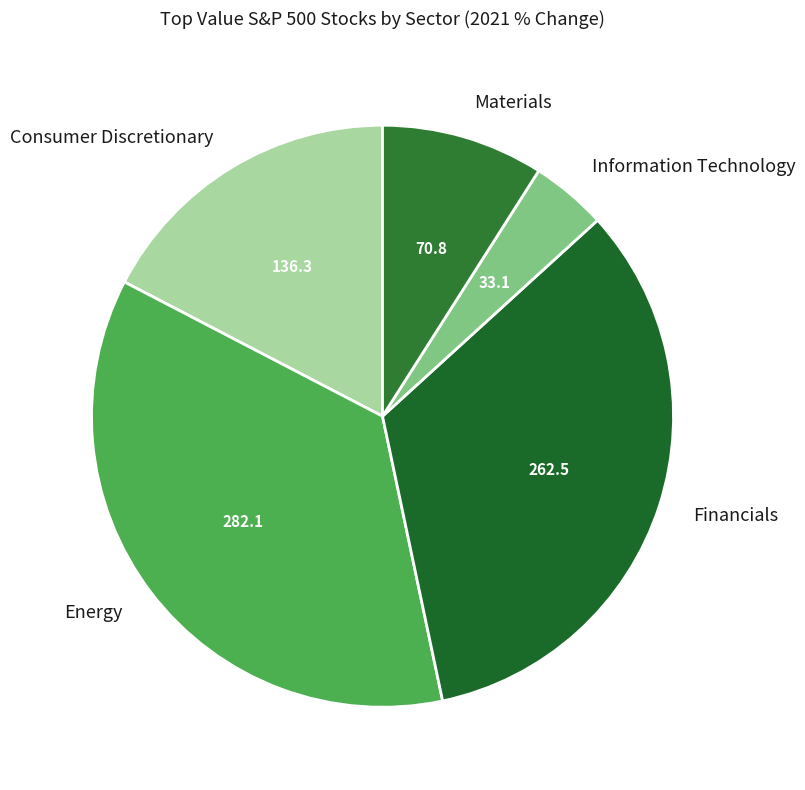

Rank the categories by value from lowest to highest.

Information Technology, Materials, Consumer Discretionary, Financials, Energy